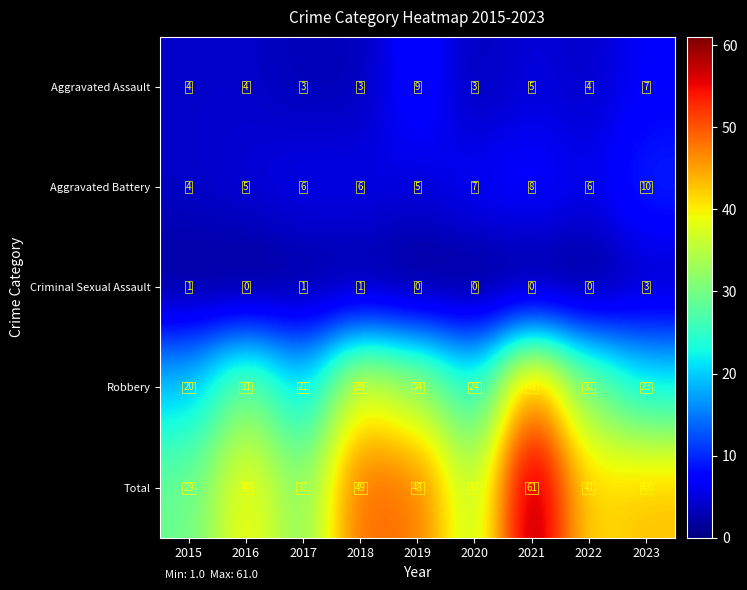

Which label corresponds to the largest value in the chart?

2021